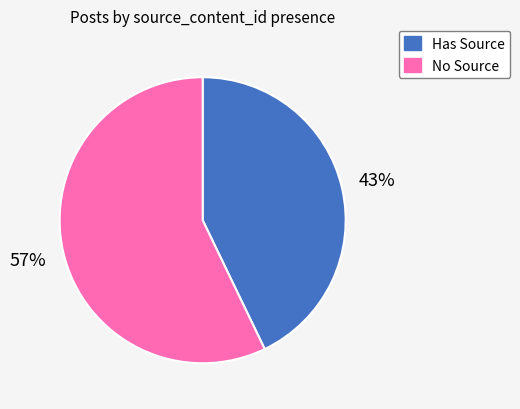

What is the ratio of the value at Has Source to the value at No Source?

0.8